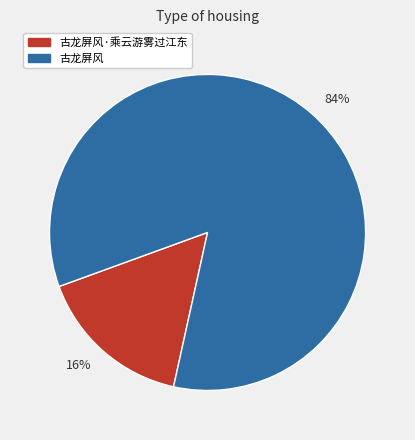

Is it true that 84% is 84% of the pie?

True